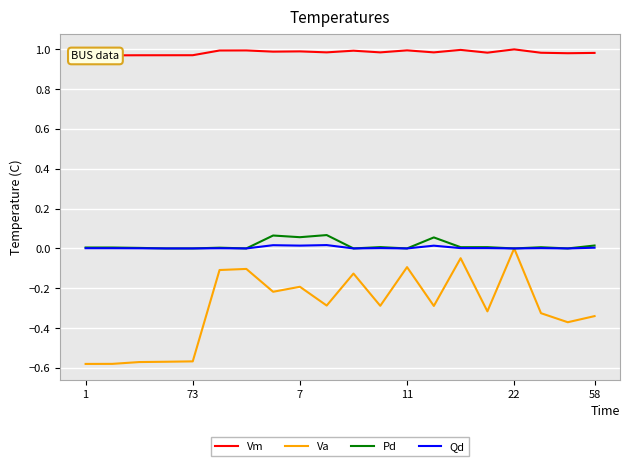

Where is Va nearest to the value 0?

22